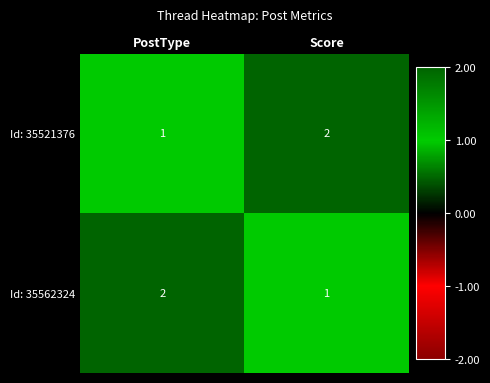

What is the sum of the Id: 35562324 values at Score and PostType?

3